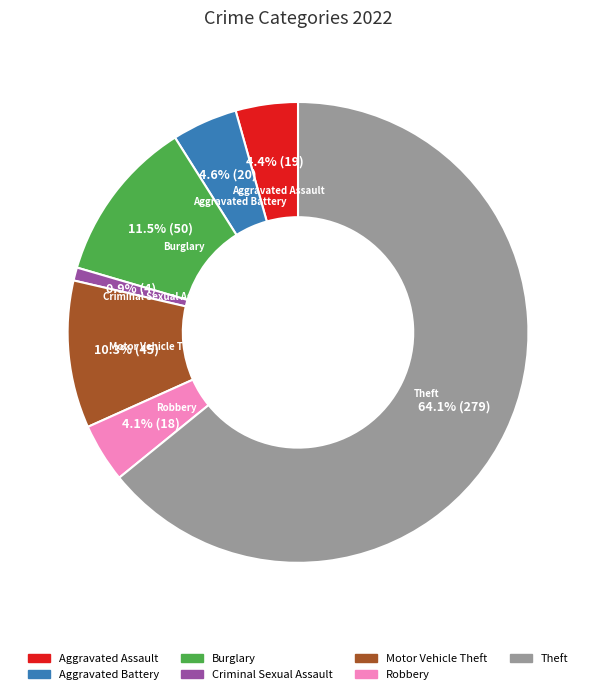

Does any single category account for the majority?

Yes